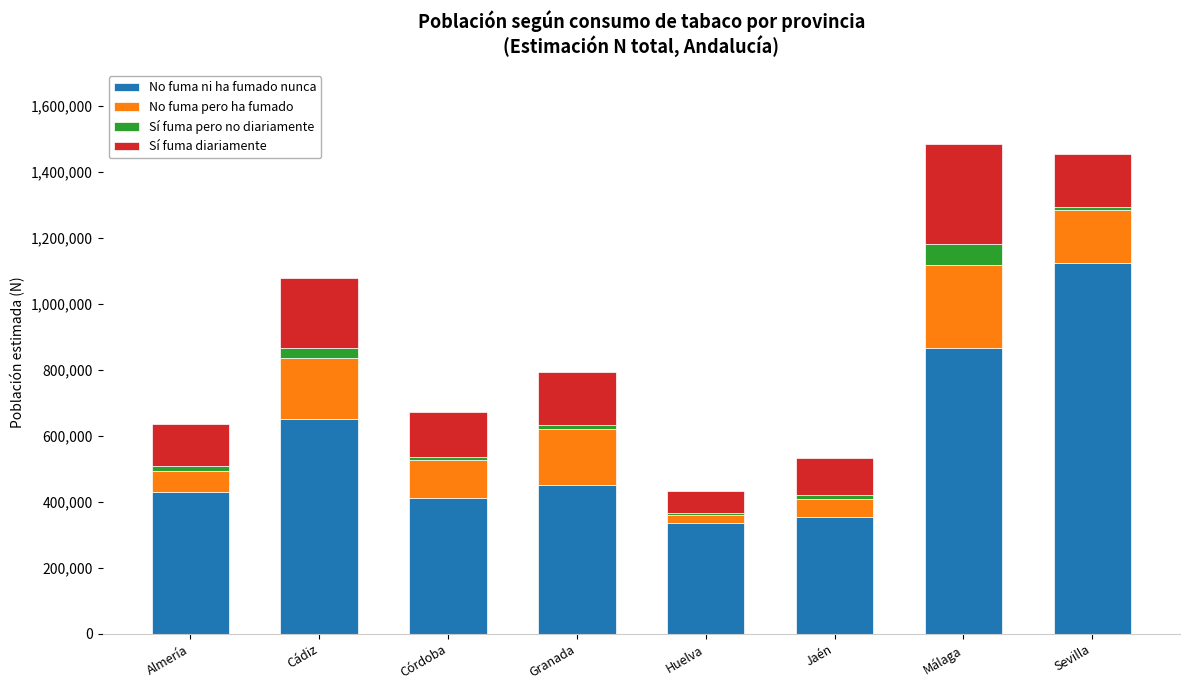

What is the sum of all No fuma ni ha fumado nunca values?

4621828